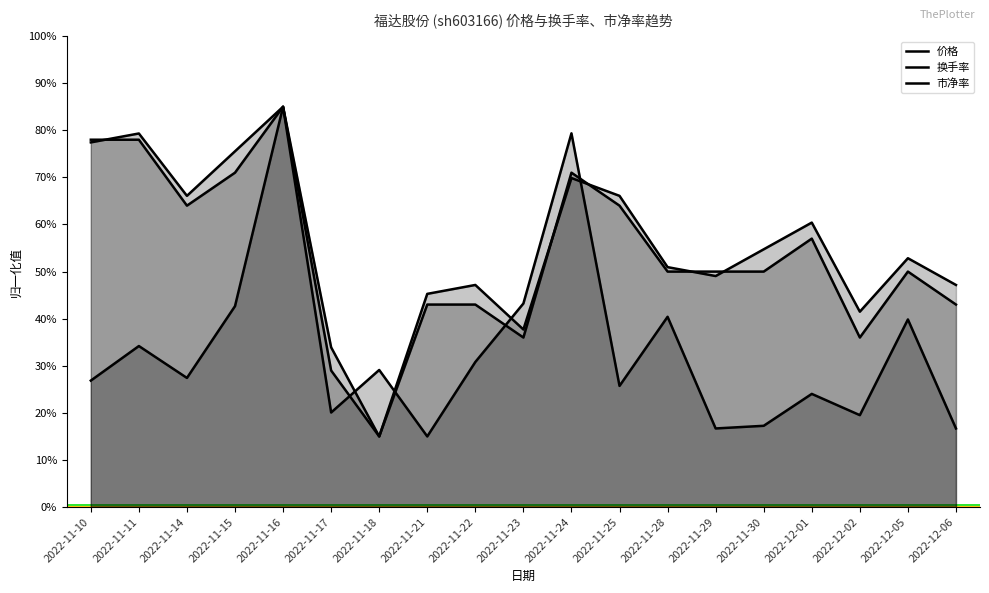

What is the minimum value shown in the chart?

0.1